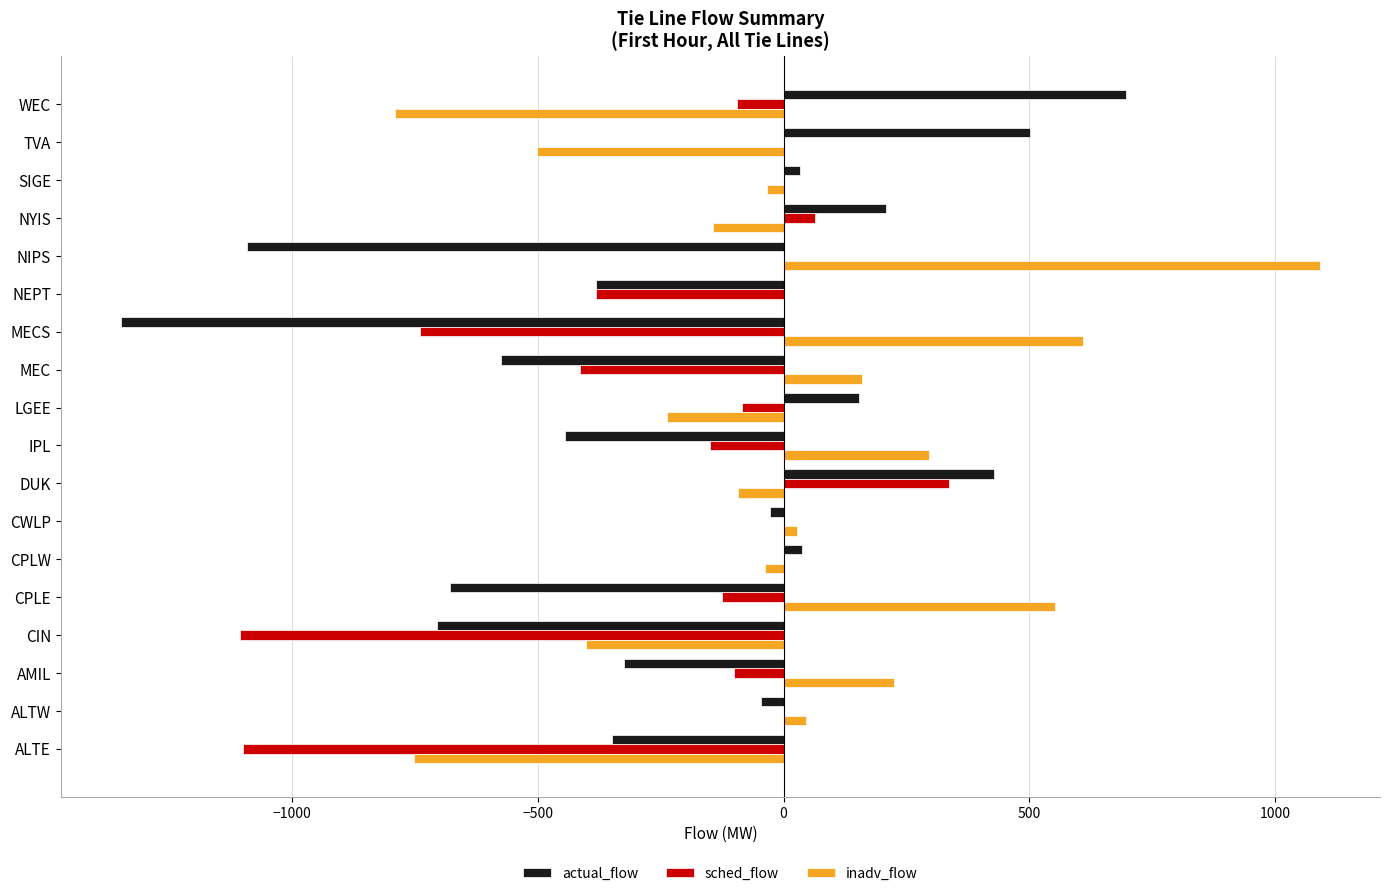

What is the sum of all actual_flow values?

-3908.1